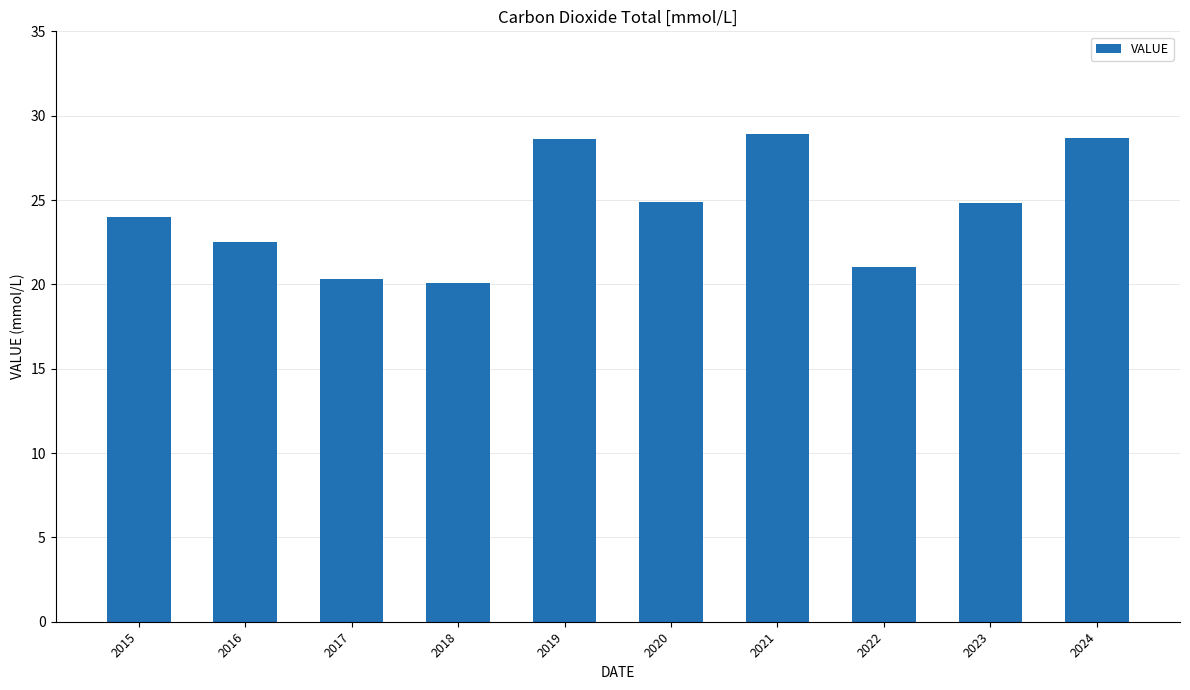

The chart shows a value of 10.4 at 2022. True or false?

False